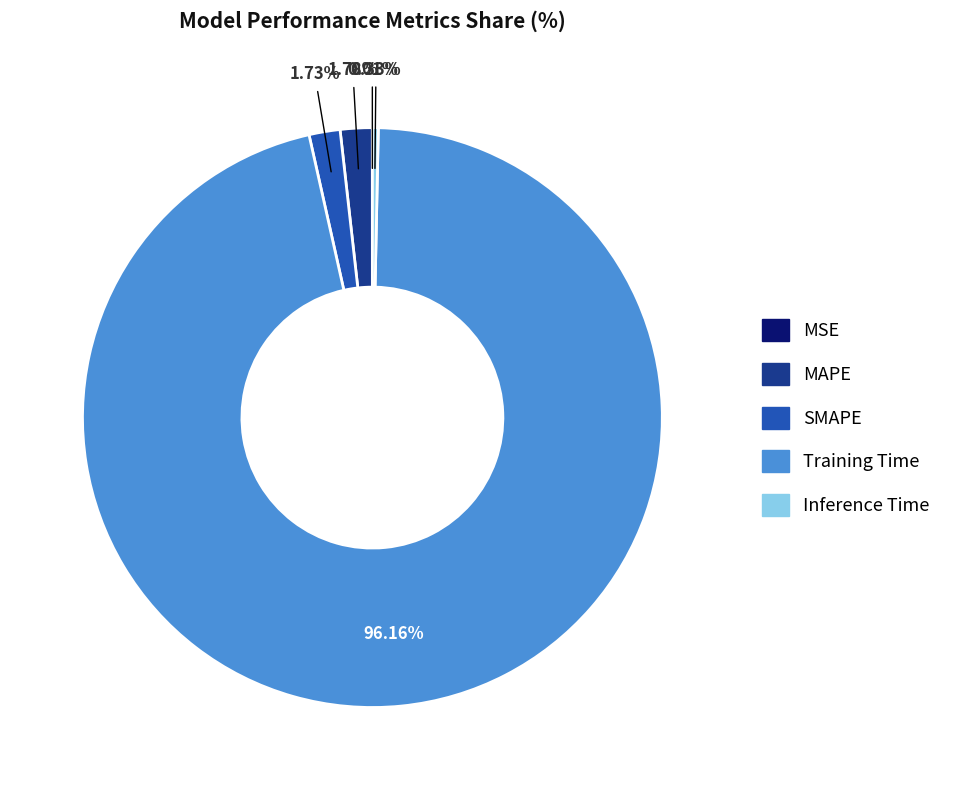

Is there a majority slice in this chart?

Yes